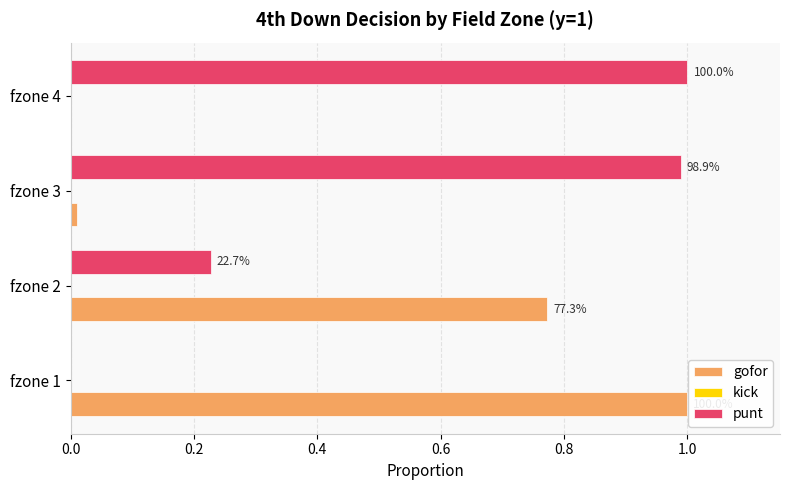

How many distinct data groups are displayed?

3